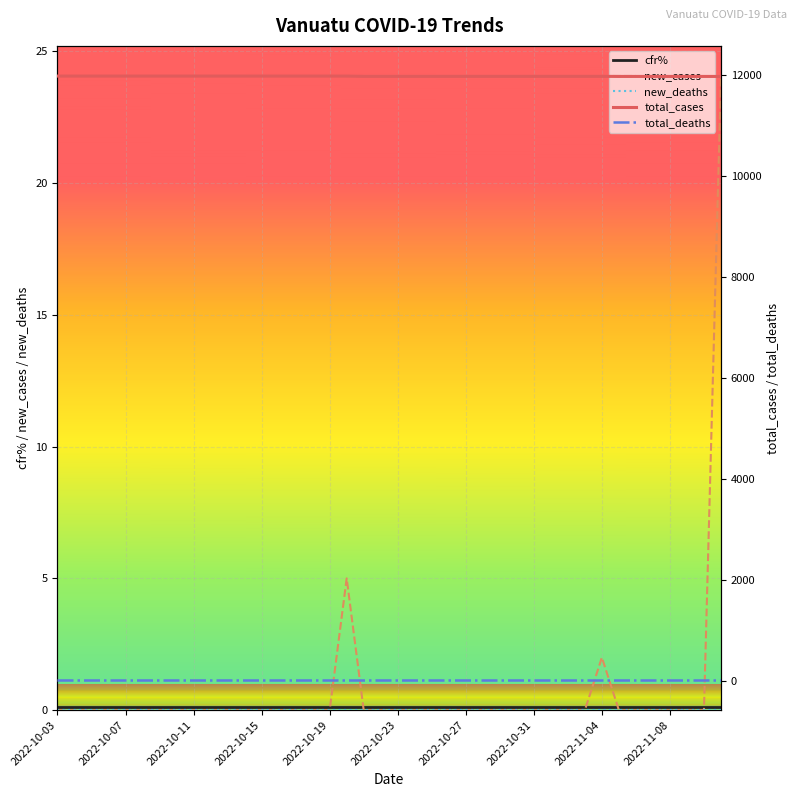

What is the maximum value for new_cases?

24.0